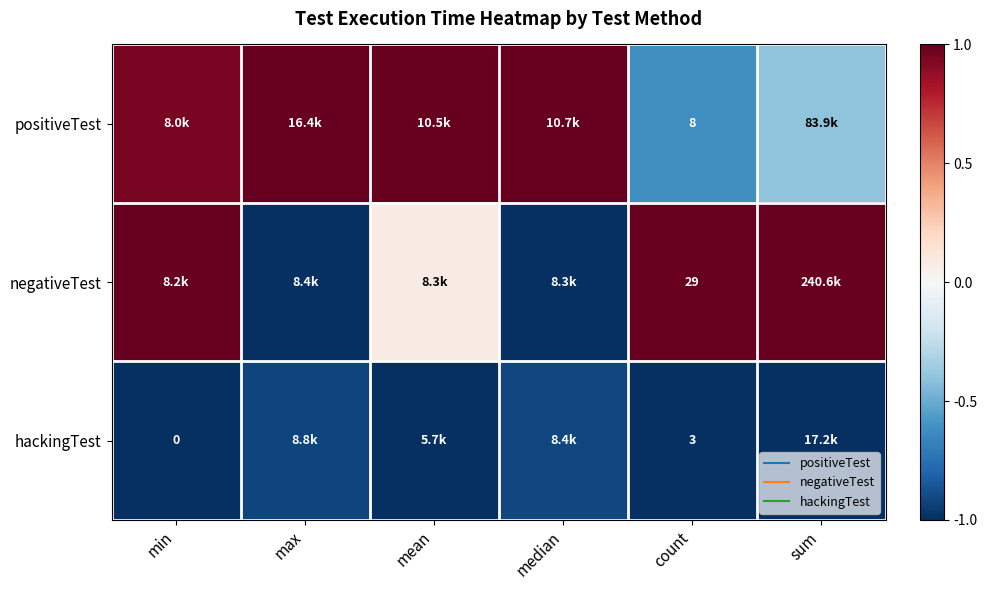

What is the sum of the positiveTest values at count and mean?

0.4